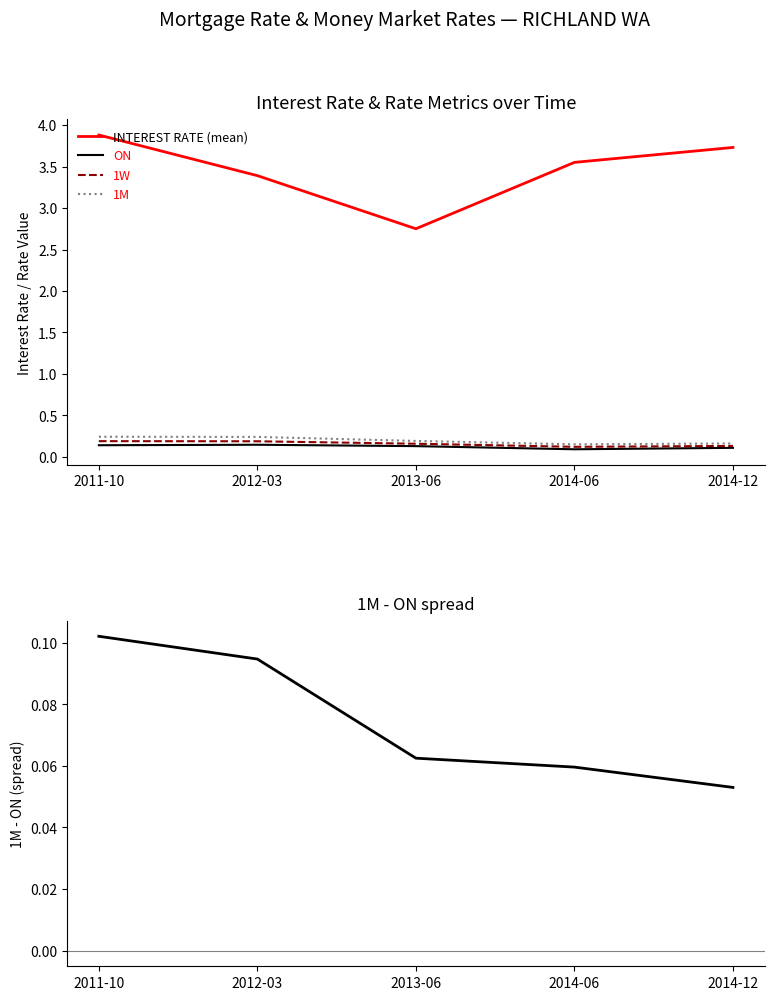

What is the label of the 1st point from the right?

2014-12